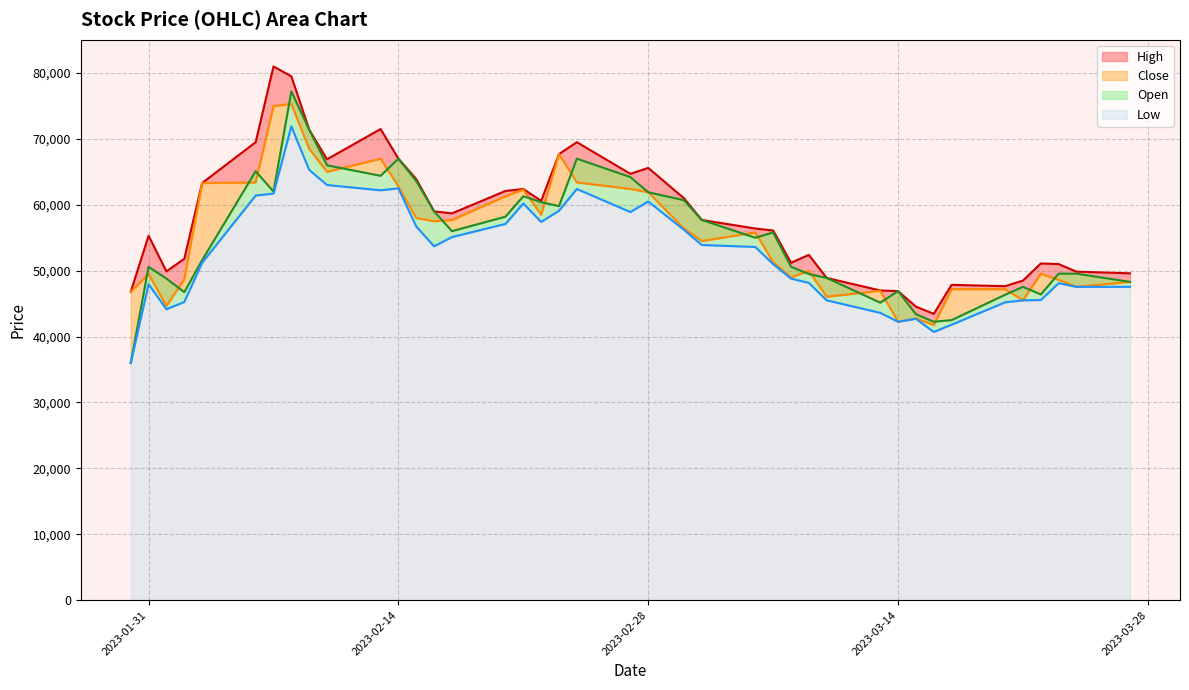

True or false: Low and Open intersect in this chart.

False